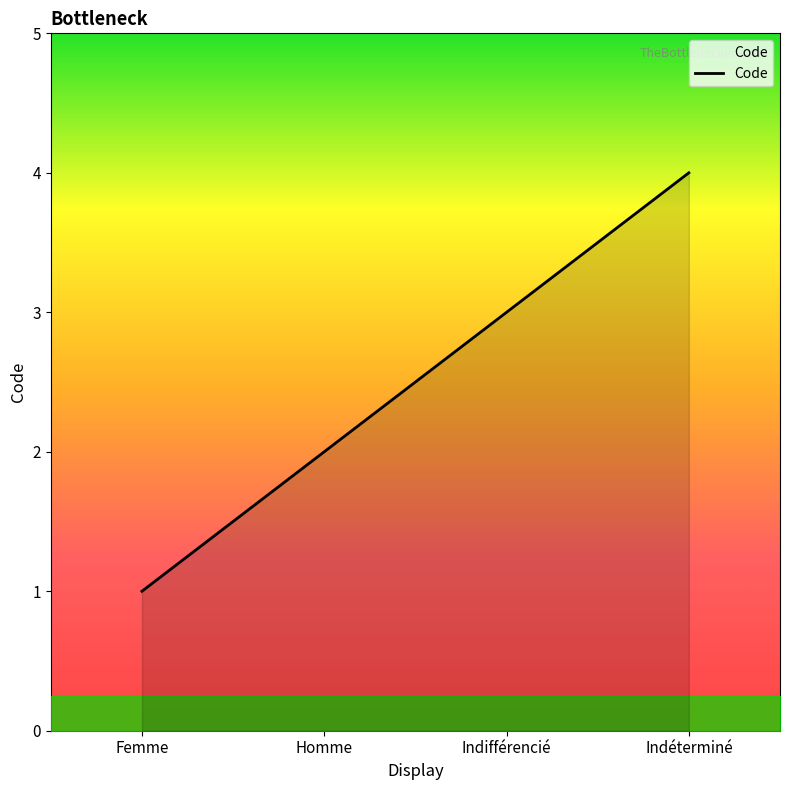

How many series are shown in this chart?

1